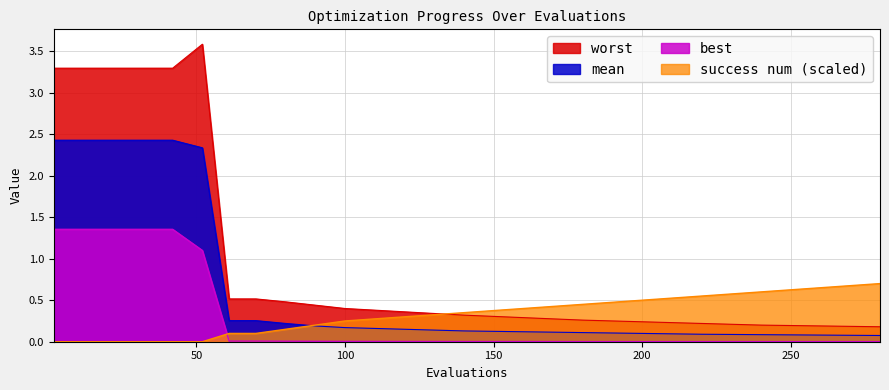

Rank the series by their maximum value, from highest to lowest.

worst, mean, best, success num (scaled)